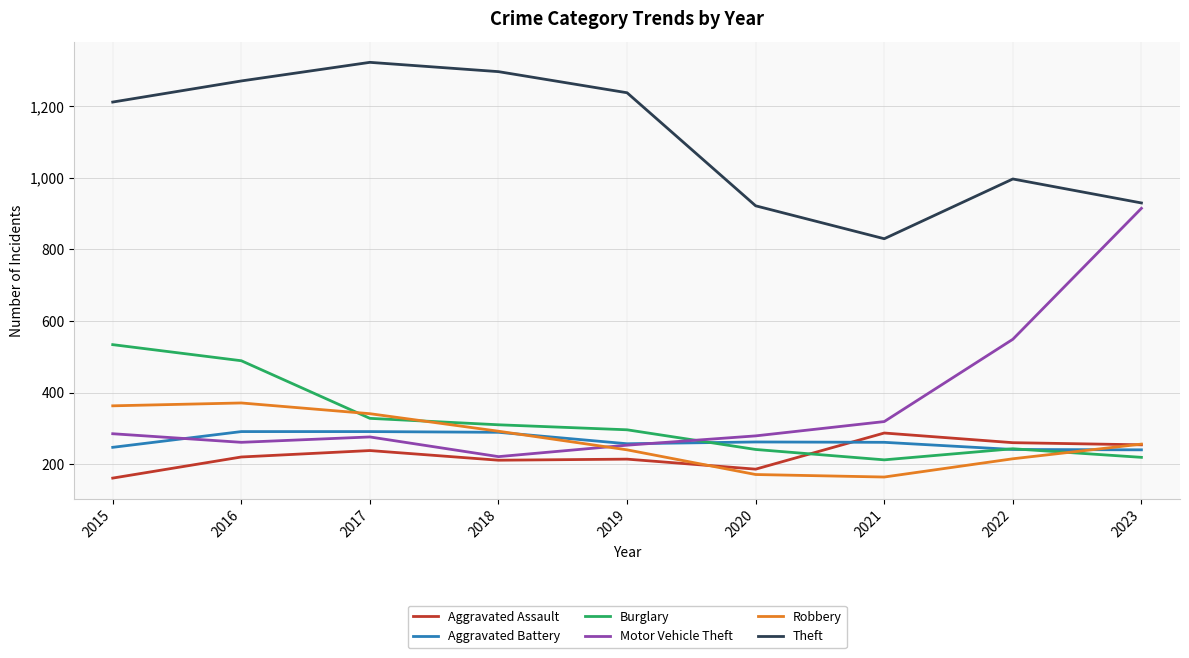

Where is the first local maximum for Motor Vehicle Theft?

2017